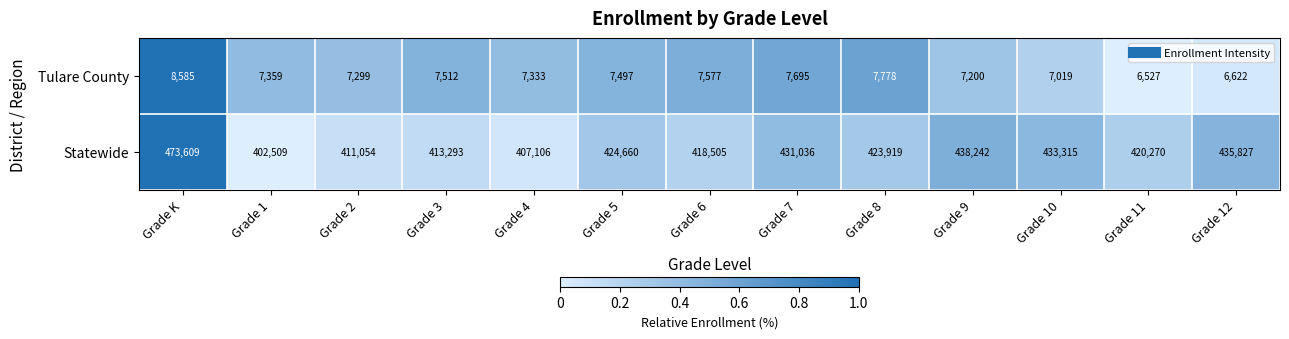

What is the greatest value displayed?

473609